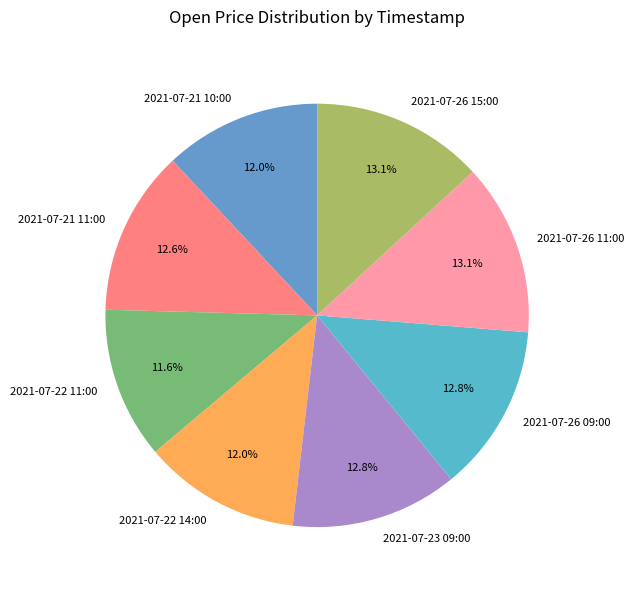

To the nearest percent, what is the average slice percentage?

12%